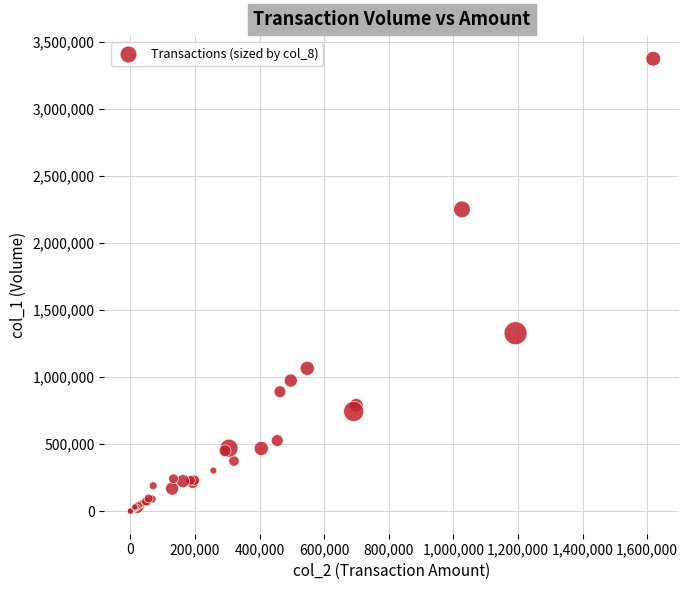

What Y value in the scatter plot is closest to 1686000?

1326000